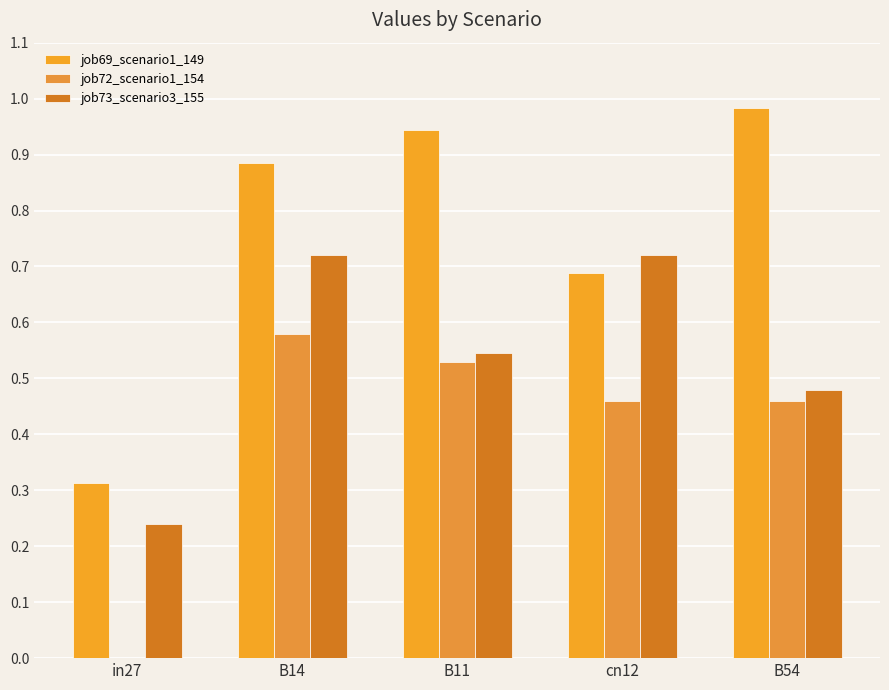

At which category is the sum across all series the highest?

B14